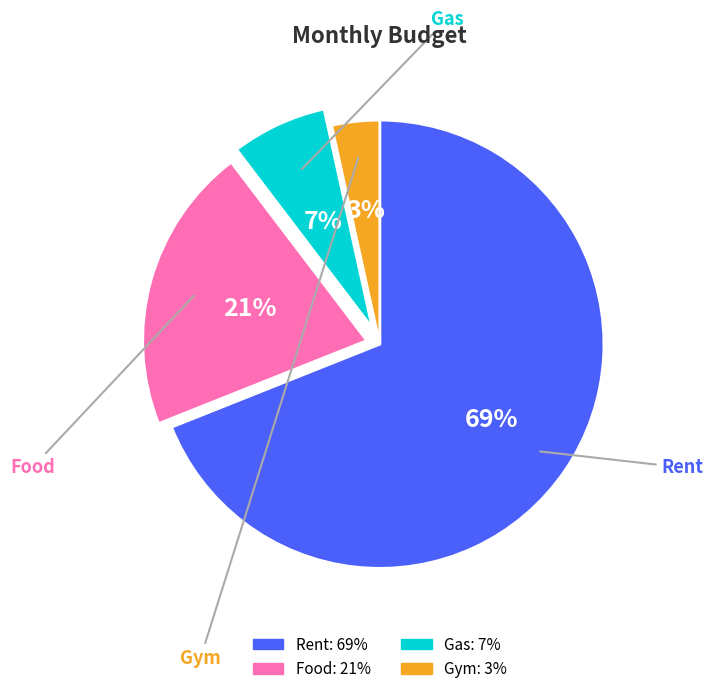

Is Rent the majority of the pie?

Yes